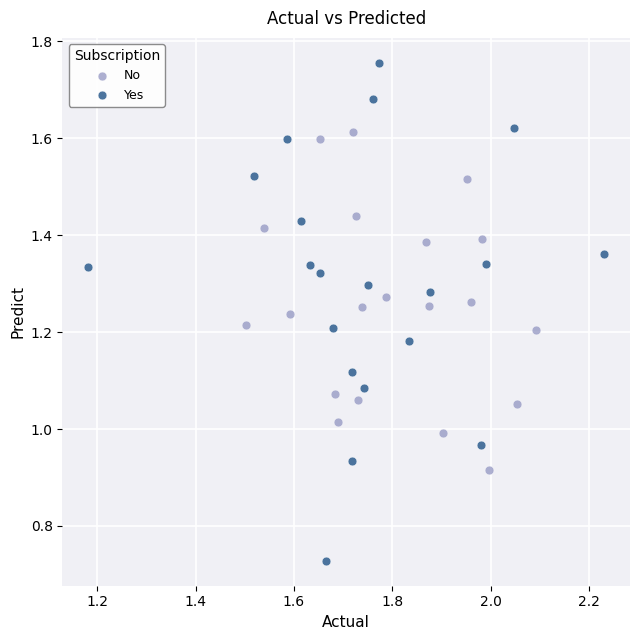

Which series has the largest Y range (max minus min)?

Yes